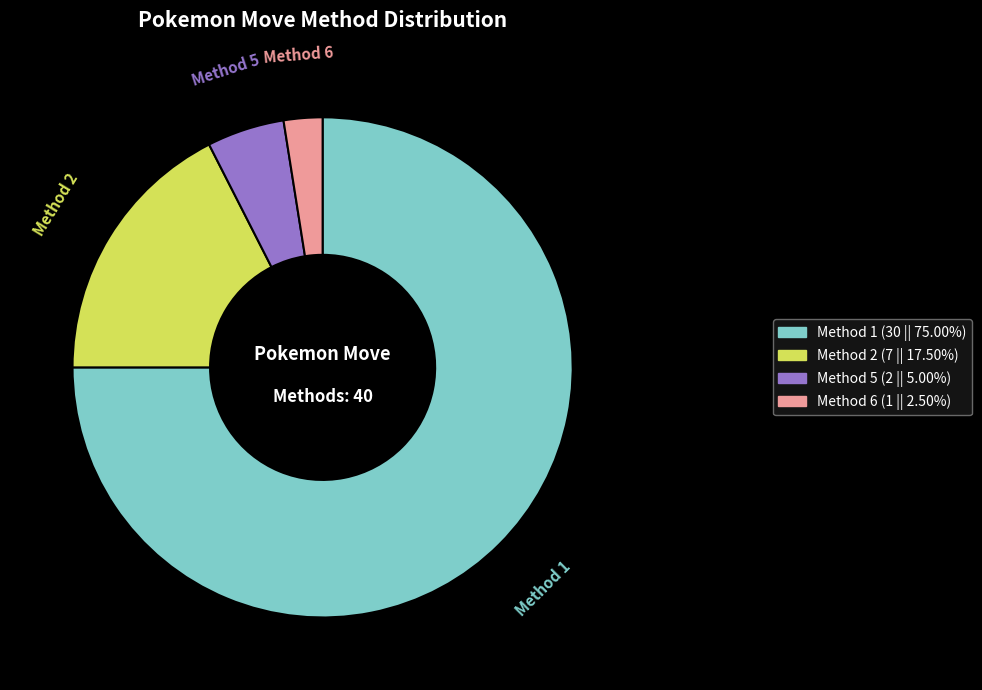

What is the smallest slice in the pie chart?

Method 6